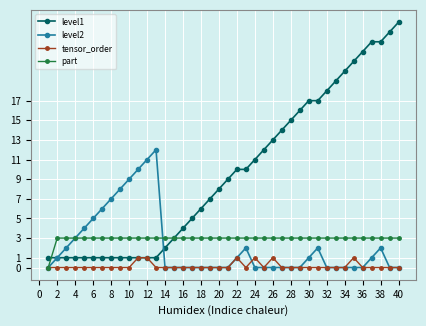

What is the greatest value displayed?

25